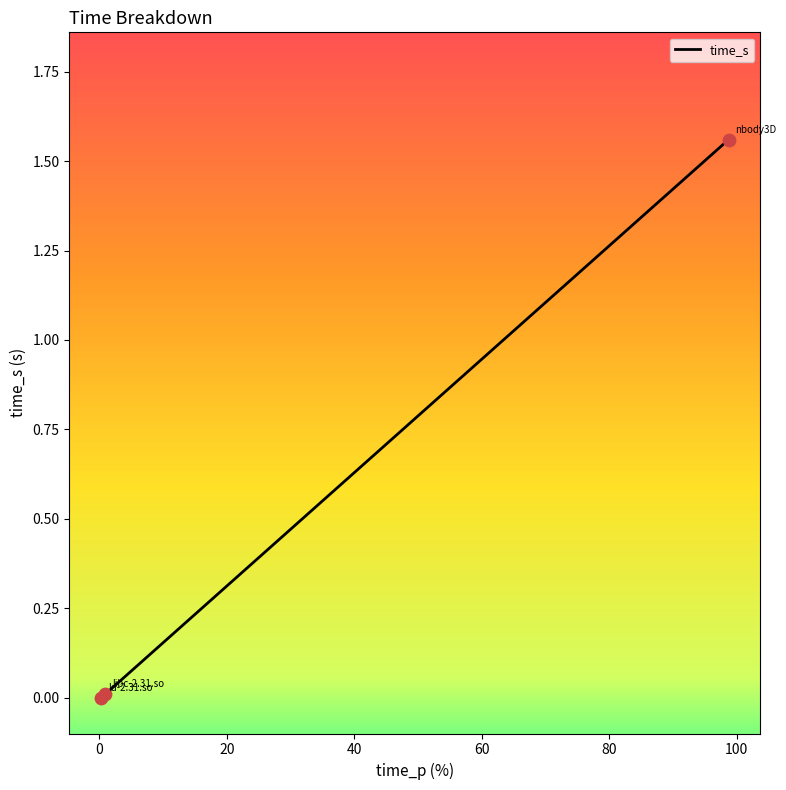

How many distinct data groups are displayed?

1